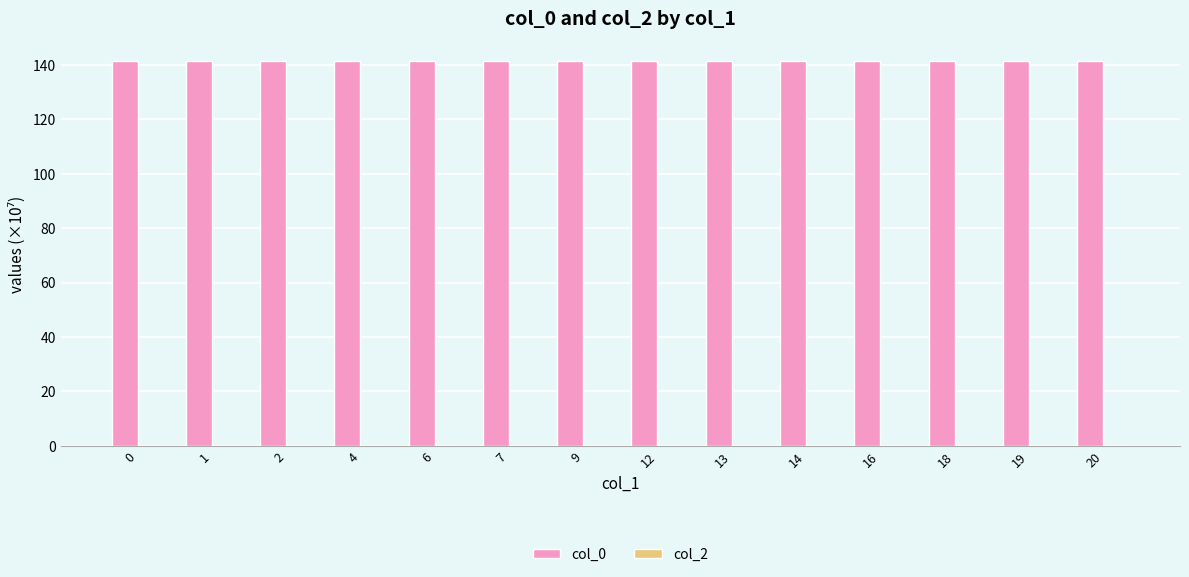

True or false: the data shows 233.2 at 12.

False